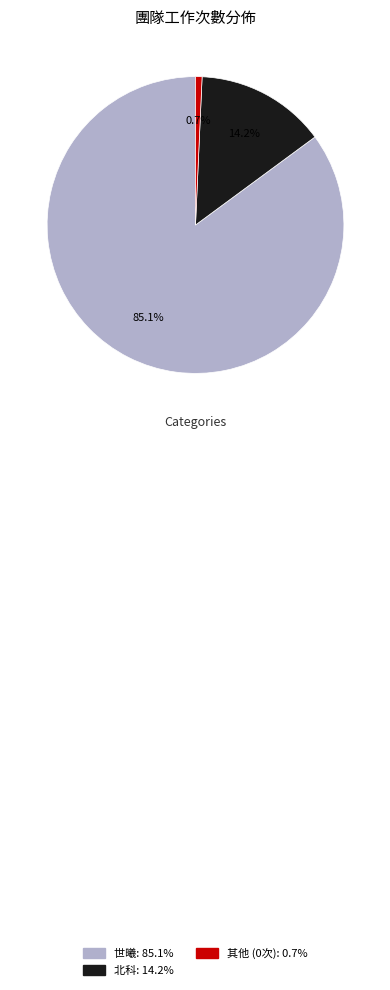

How many slices are in this pie chart?

3